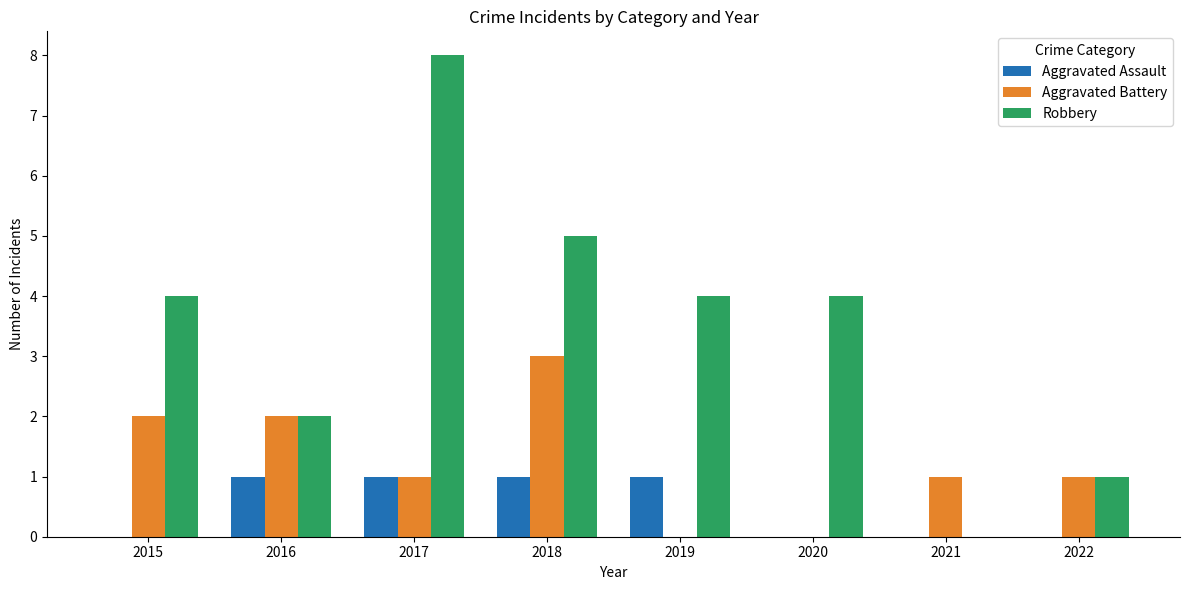

The Robbery series shows 1 at 2022. True or false?

True